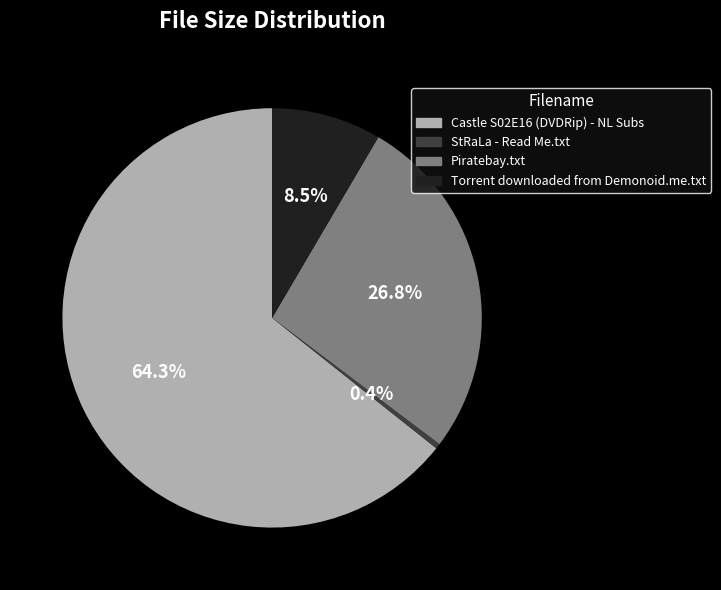

Rank the categories by value from lowest to highest.

StRaLa - Read Me.txt, Torrent downloaded from Demonoid.me.txt, Piratebay.txt, Castle S02E16 (DVDRip) - NL Subs